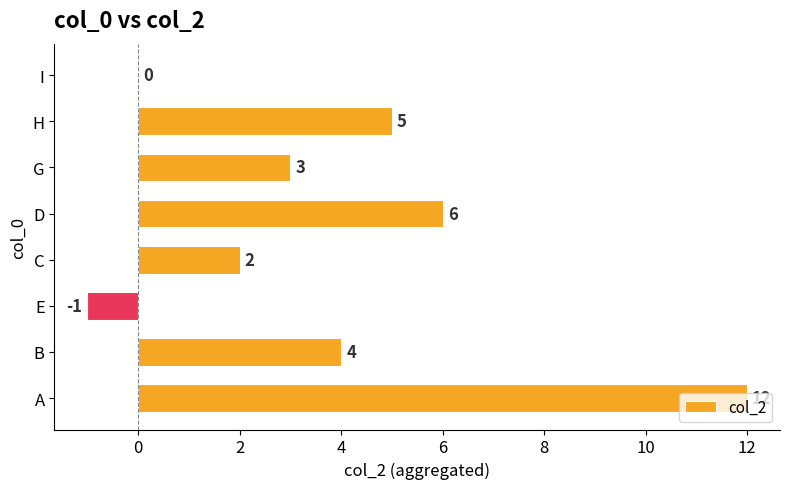

At which category does the chart reach its peak across all series?

A